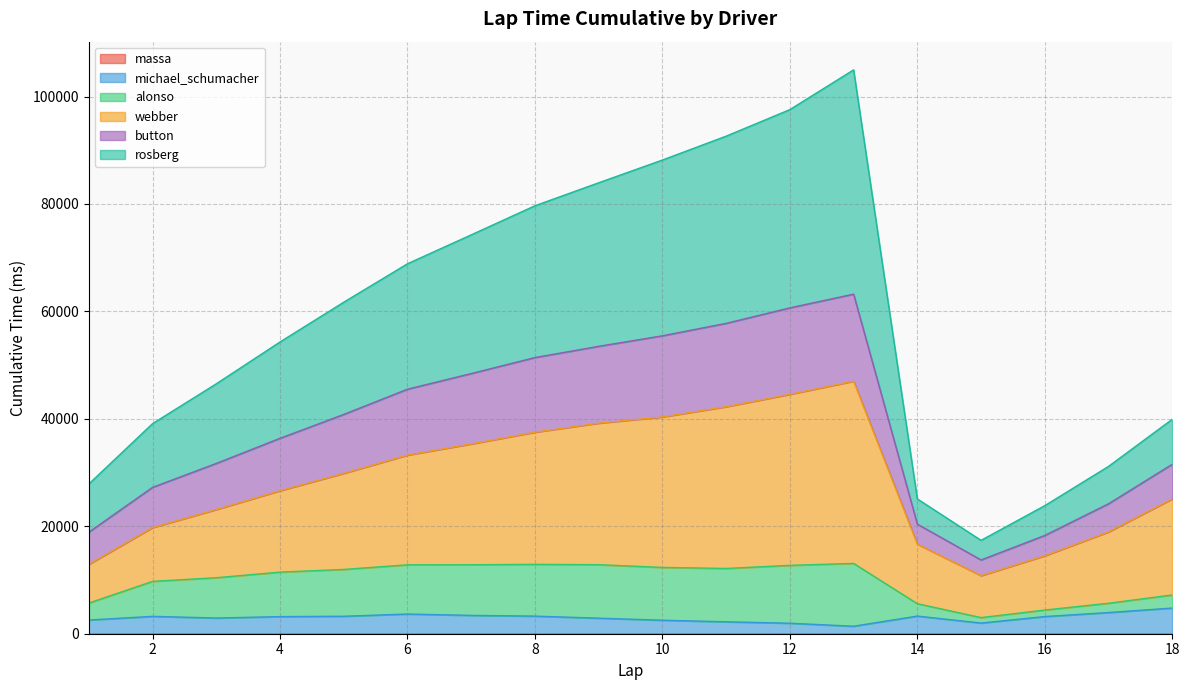

At which category is the sum across all series the highest?

13